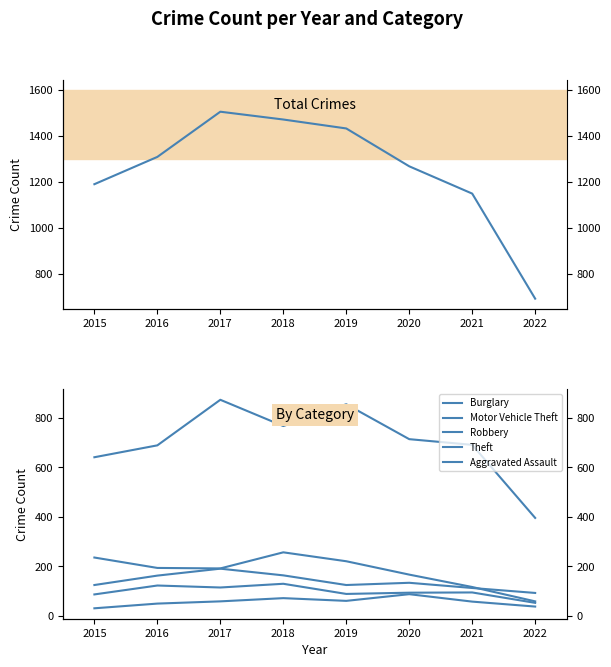

Which series has the largest total across all categories?

Total